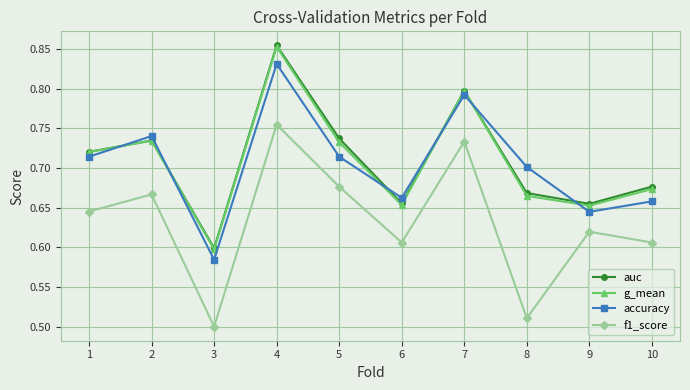

True or false: accuracy and f1_score cross at least once.

False